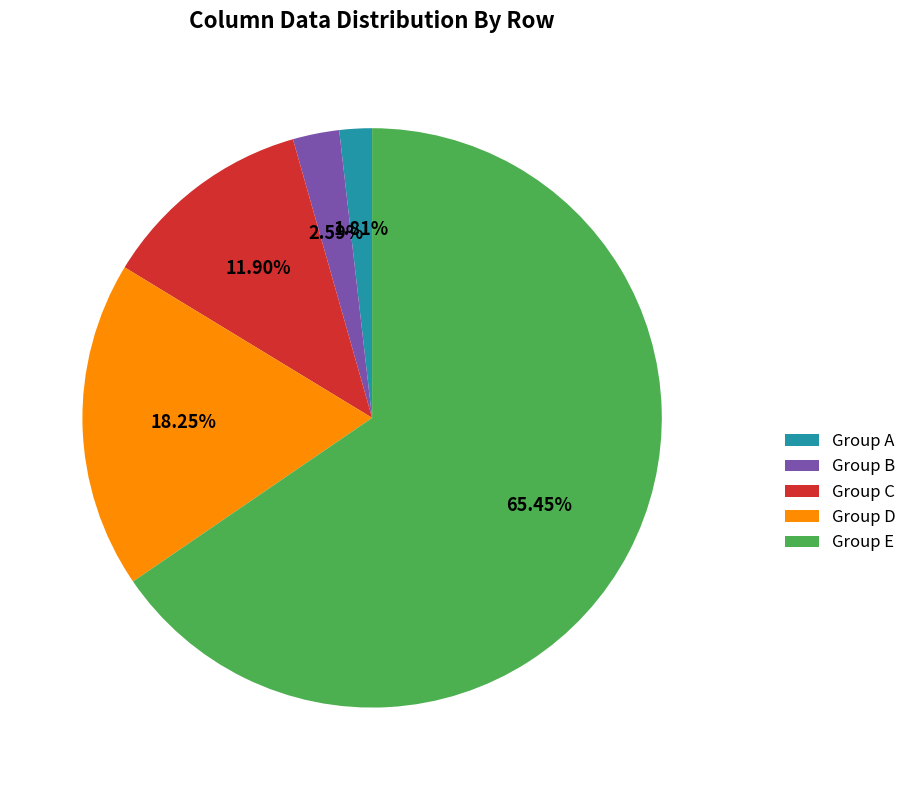

Which slice represents more than half of the pie?

Group E